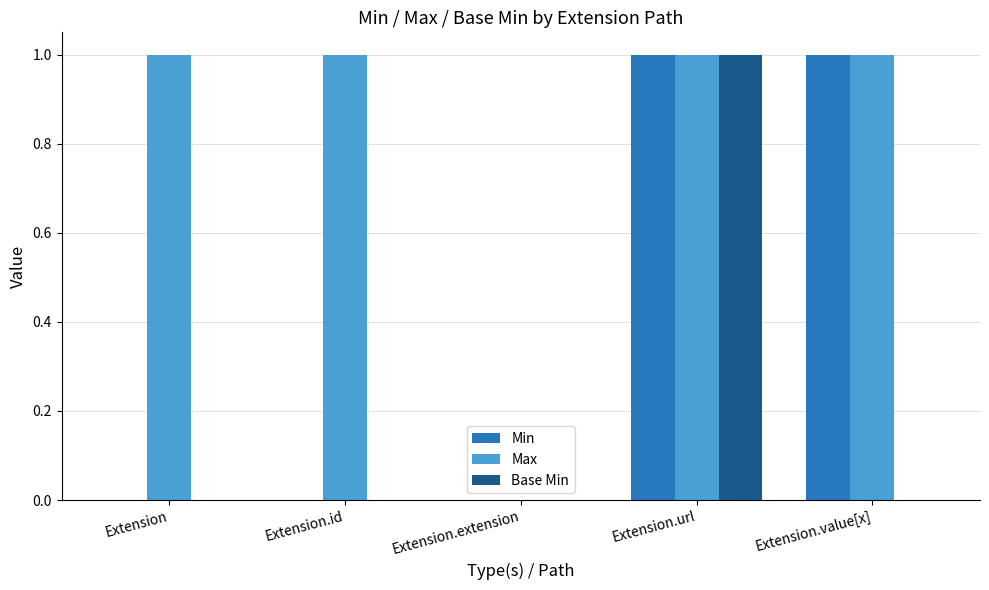

At which category is the sum across all series the highest?

Extension.url